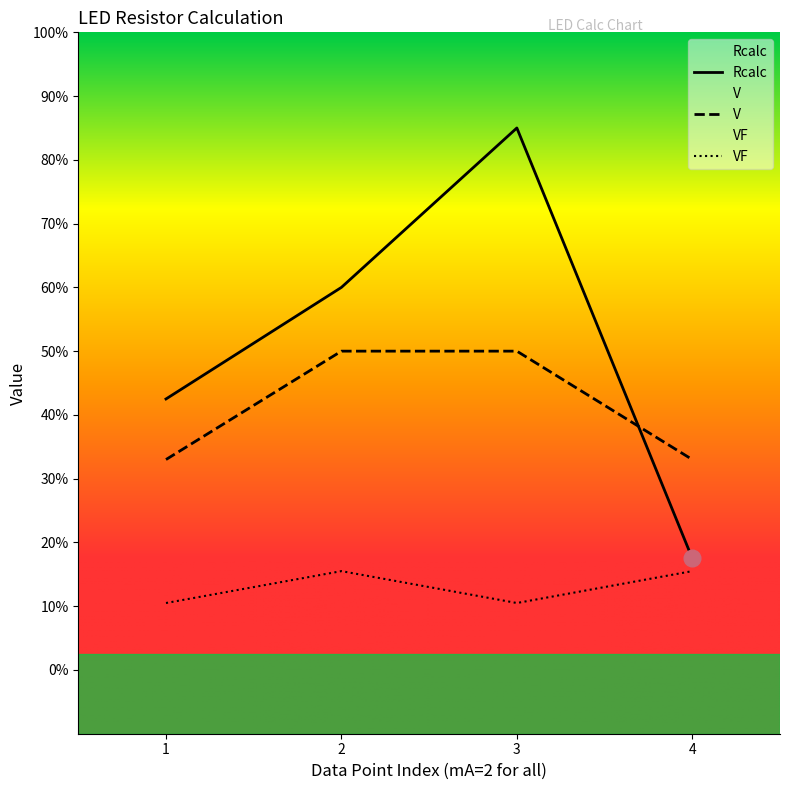

Which series has the largest total across all categories?

Rcalc